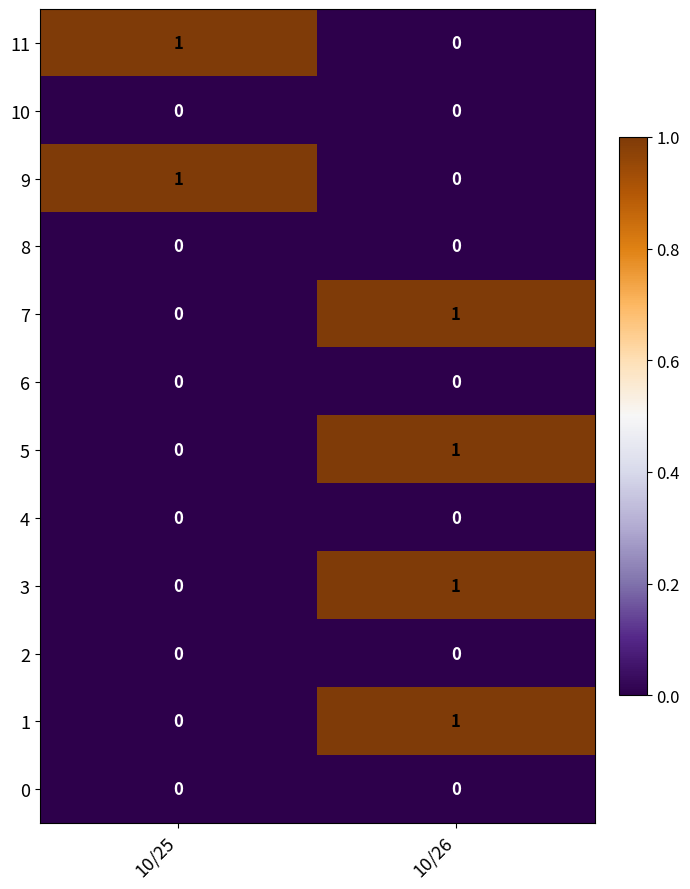

Reading right to left, list all the values displayed in this chart.

11: 0	1
10: 0	0
9: 0	1
8: 0	0
7: 1	0
6: 0	0
5: 1	0
4: 0	0
3: 1	0
2: 0	0
1: 1	0
0: 0	0